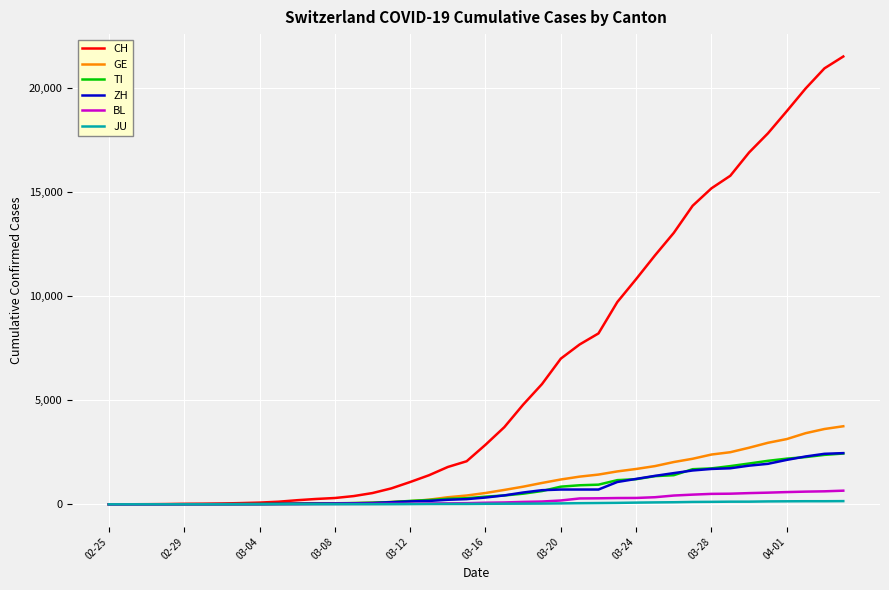

Which series has the largest range (max minus min)?

CH